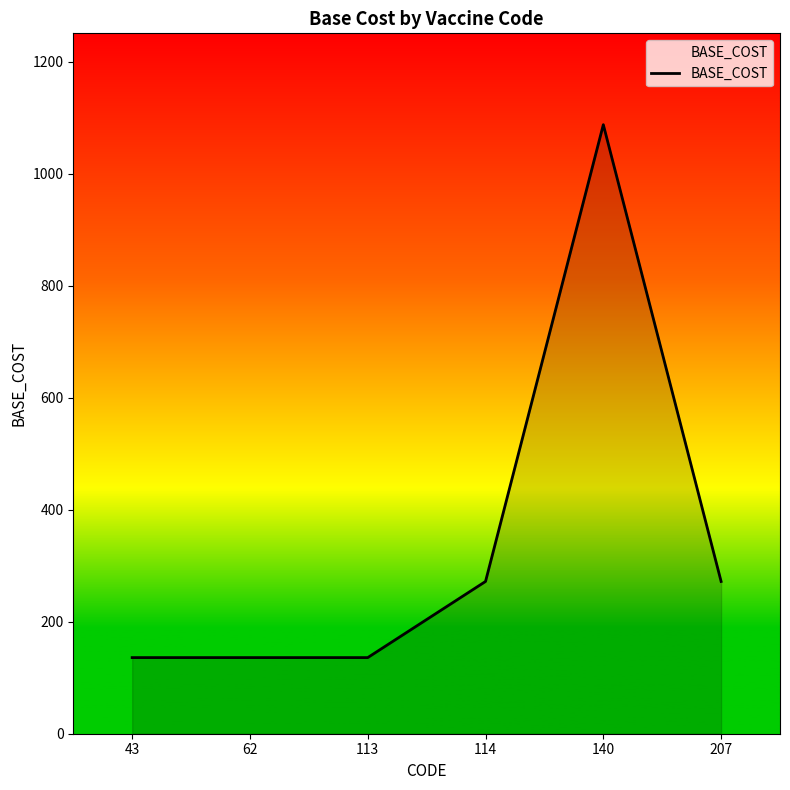

Which label corresponds to the largest value in the chart?

140